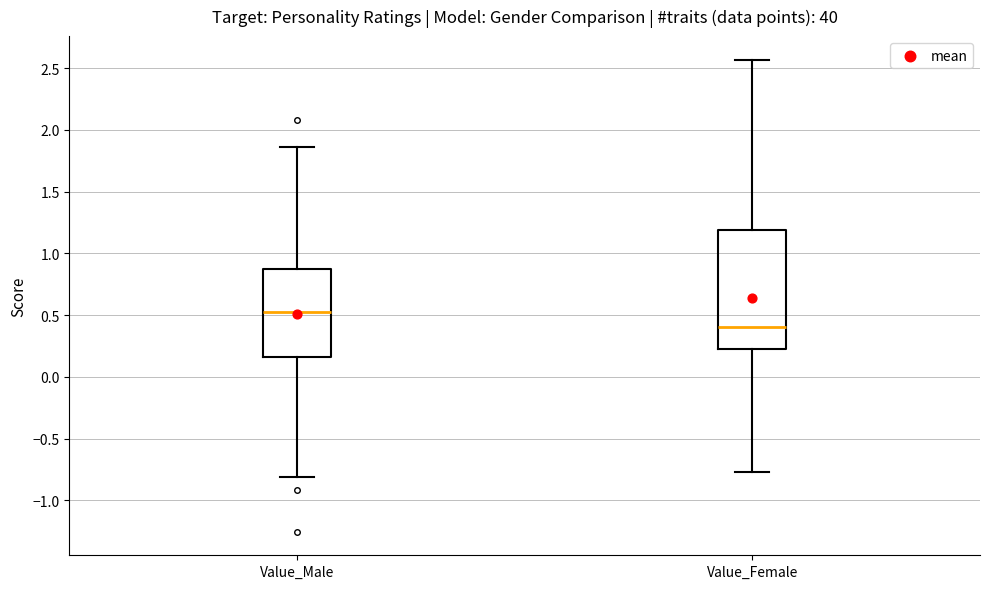

Which box has the highest median line?

Value_Male